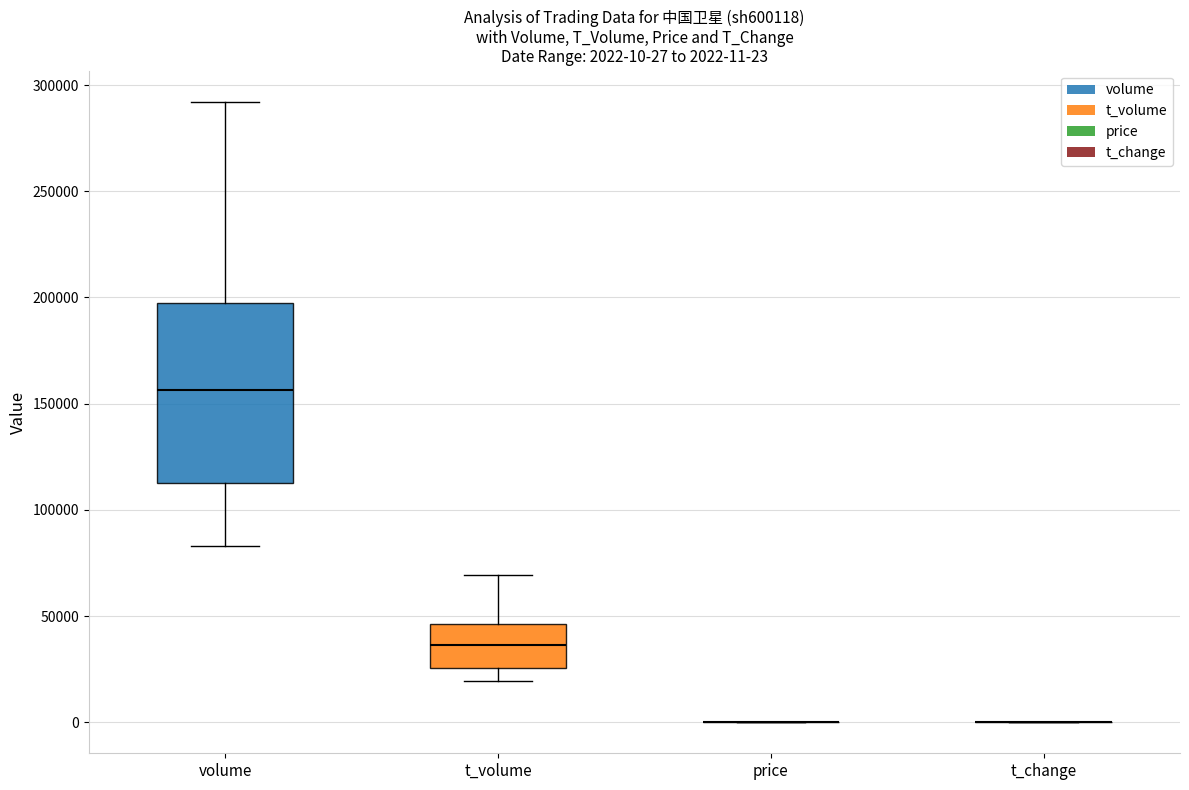

Which box is the tallest, from its lower edge to its upper edge?

volume